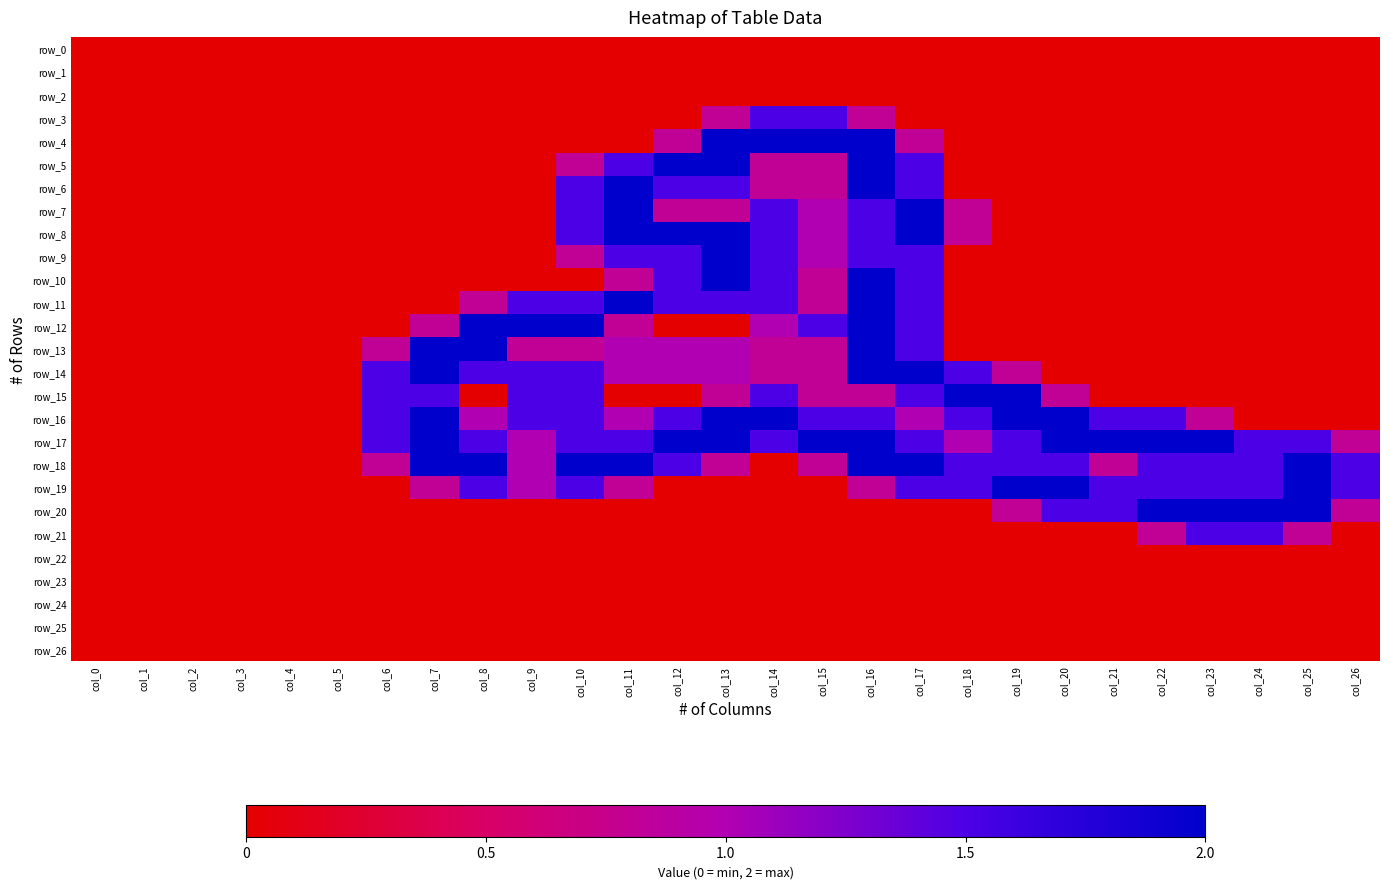

What is the difference between the second highest and minimum values in the row_5 series?

2.0